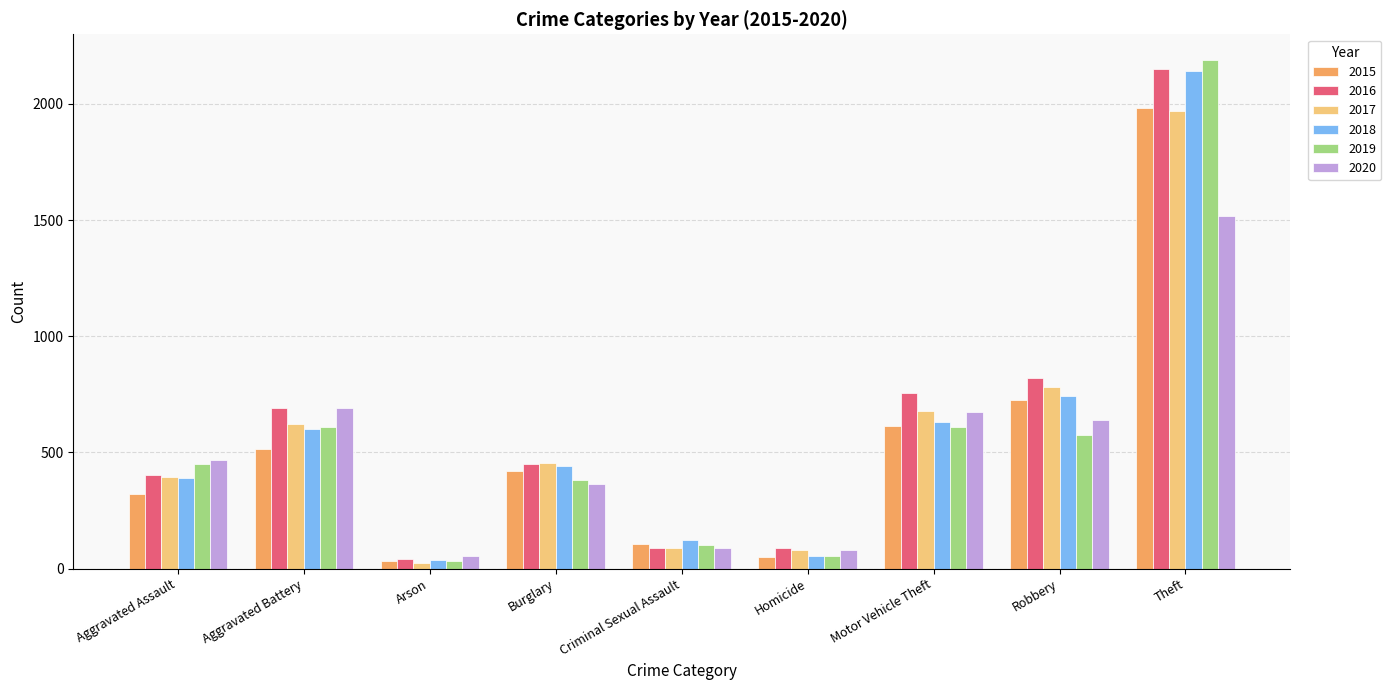

True or false: 2019 has a value of 288 at Aggravated Battery.

False